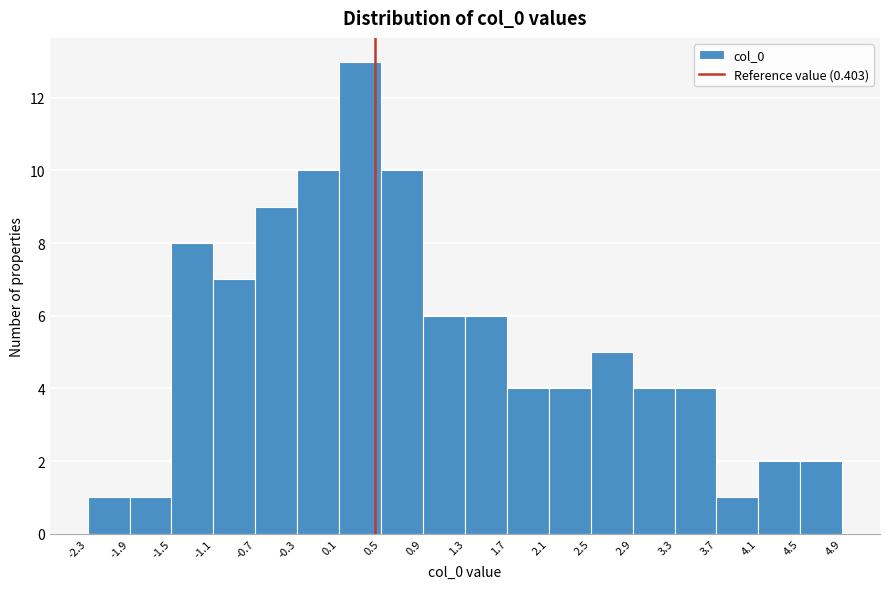

Reading left to right, list every bar in this chart as the range it spans on the x-axis followed by its height. The values are not printed on the chart, so give them approximately, as read against the axis.

-2.3 to -1.9: 1
-1.9 to -1.5: 1
-1.5 to -1.1: 8
-1.1 to -0.7: 7
-0.7 to -0.3: 9
-0.3 to 0.1: 10
0.1 to 0.5: 13
0.5 to 0.9: 10
0.9 to 1.3: 6
1.3 to 1.7: 6
1.7 to 2.1: 4
2.1 to 2.5: 4
2.5 to 2.9: 5
2.9 to 3.3: 4
3.3 to 3.7: 4
3.7 to 4.1: 1
4.1 to 4.5: 2
4.5 to 4.9: 2